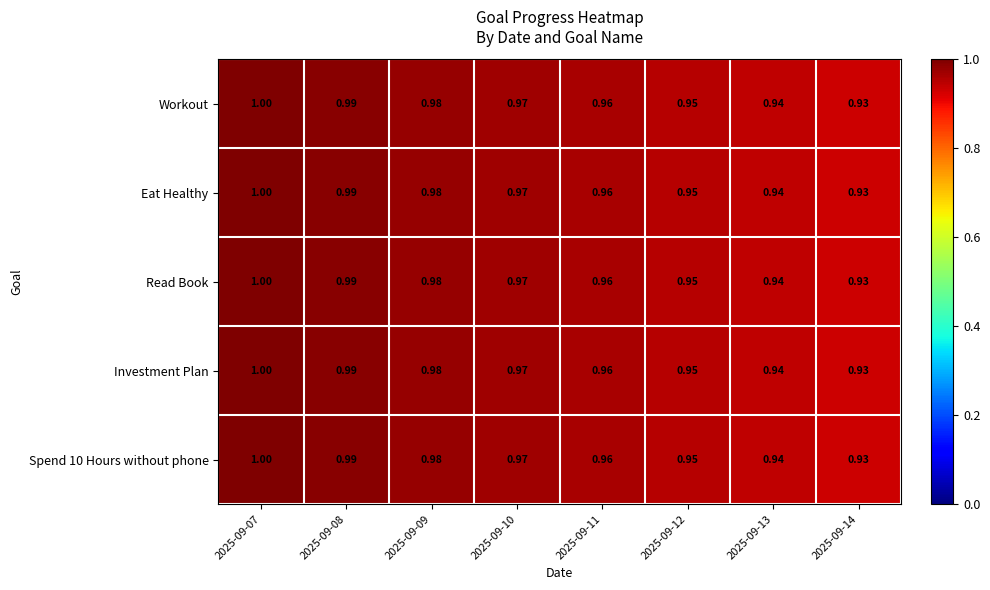

Is the value of Eat Healthy at 2025-09-12 greater than the value of Read Book at 2025-09-13?

Yes